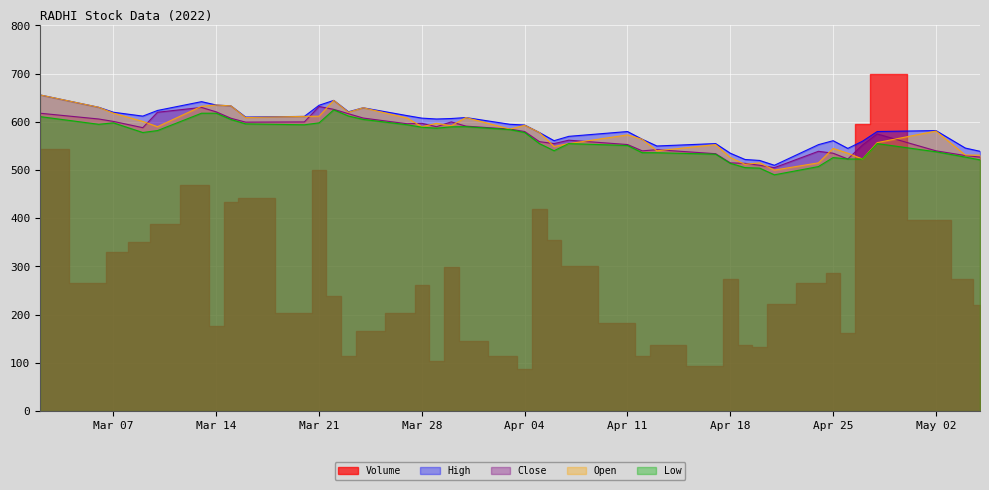

At which label does Low first exceed 578?

2022-03-02